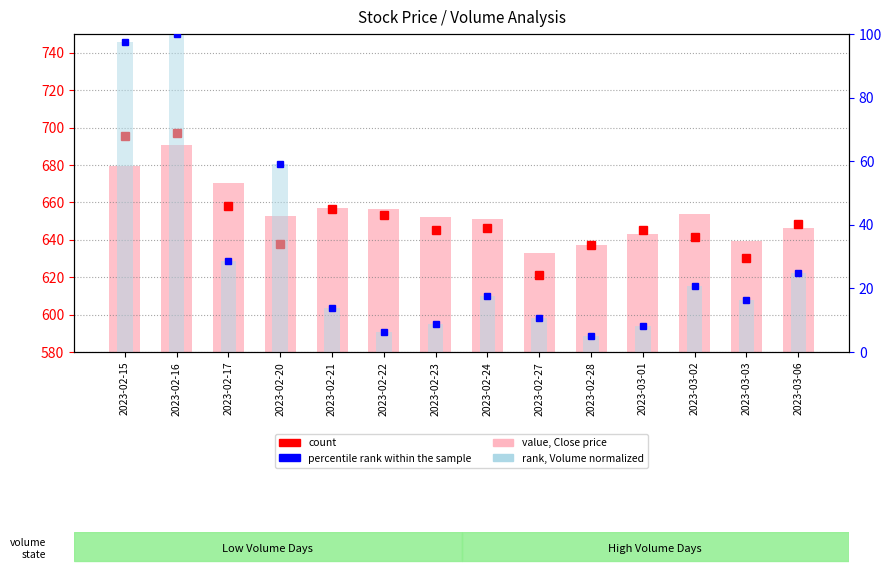

What value does the rank, Volume normalized series have at 2023-02-17?

28.7